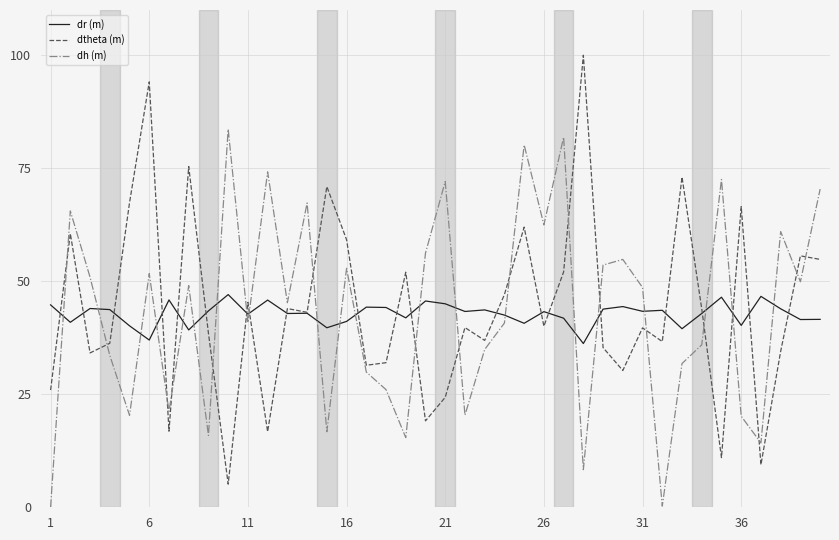

Which series has the widest spread of values?

dtheta (m)